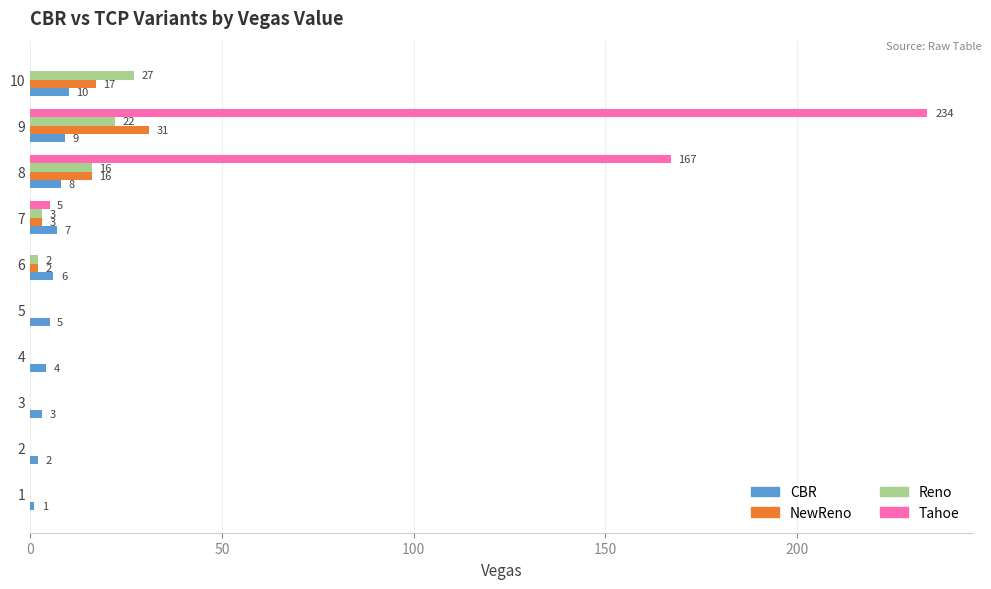

What are all the series names shown in the legend?

CBR, NewReno, Reno, Tahoe